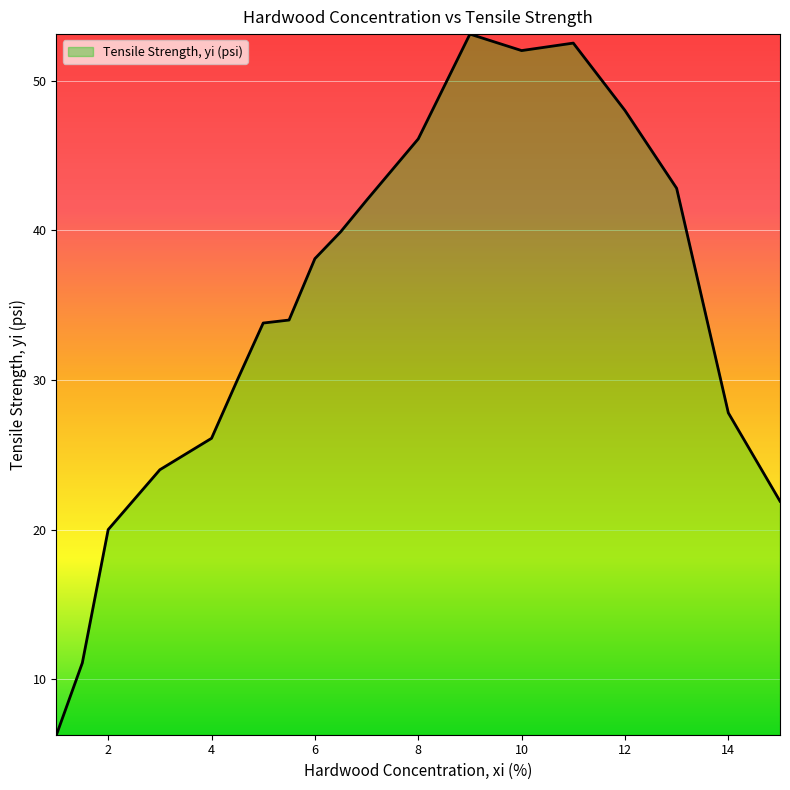

What is the difference between the maximum and minimum values?

46.8